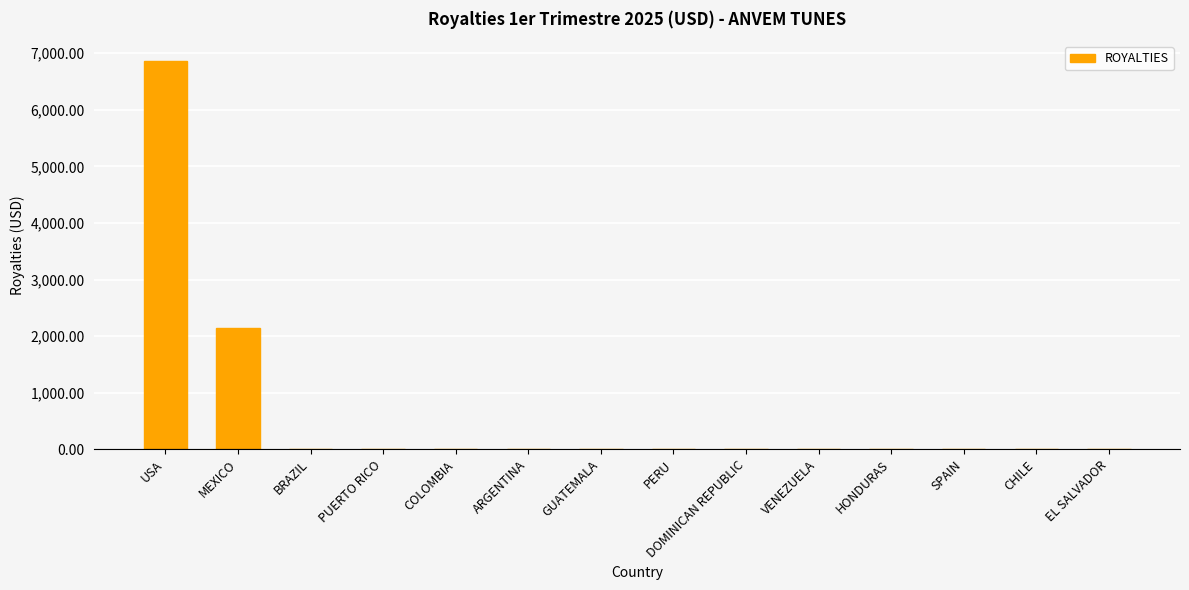

What is the sum of all values?

9012.4